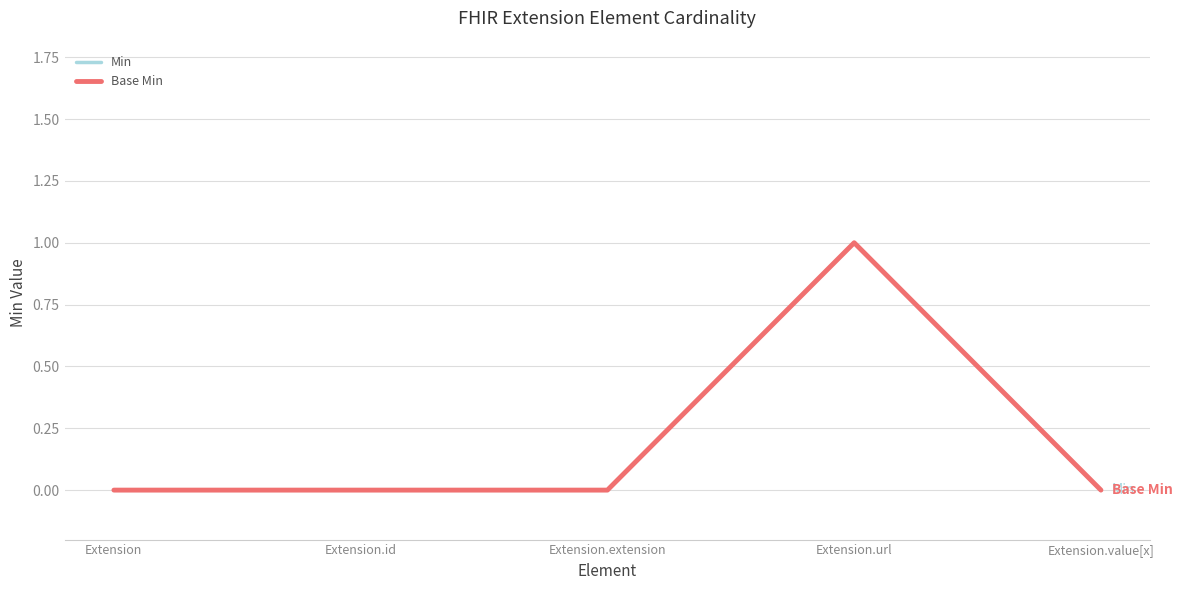

Reading right to left, extract all data points from this chart.

Min: 0	1	0	0	0
Base Min: 0	1	0	0	0